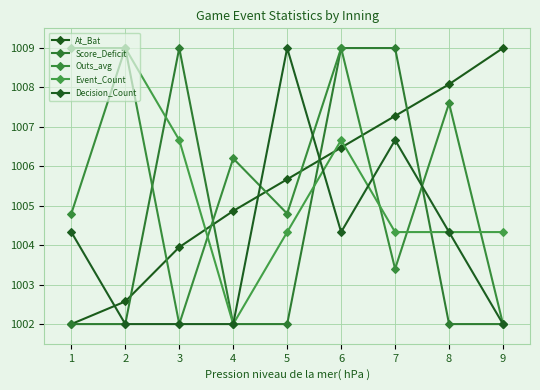

In Decision_Count, how many points are higher than both neighbors (excluding endpoints)?

2